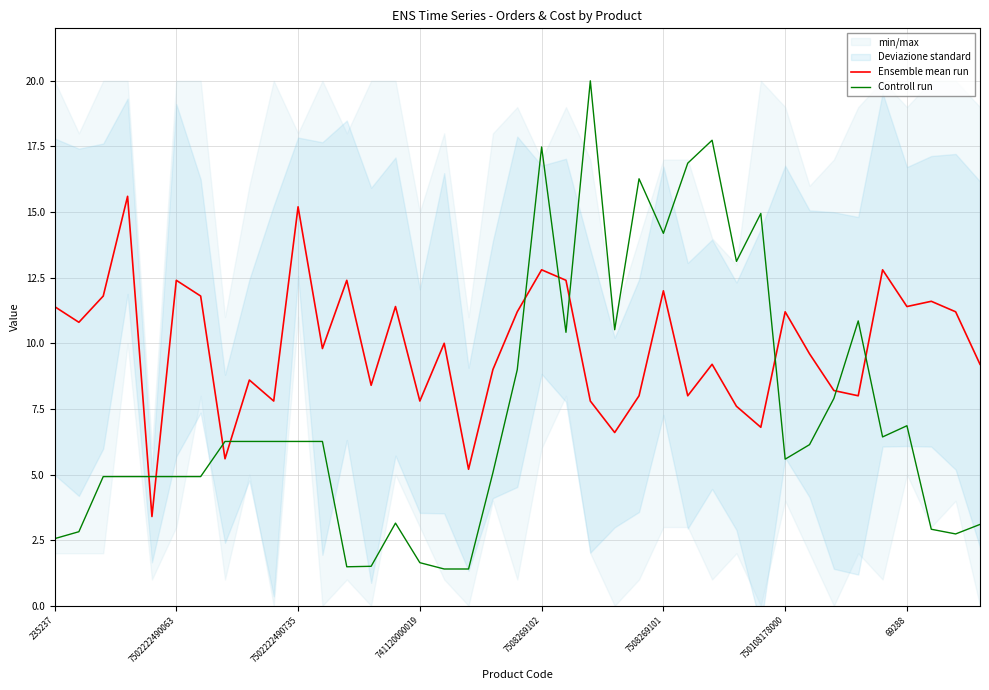

What is the highest value of the Ensemble mean run series?

15.6